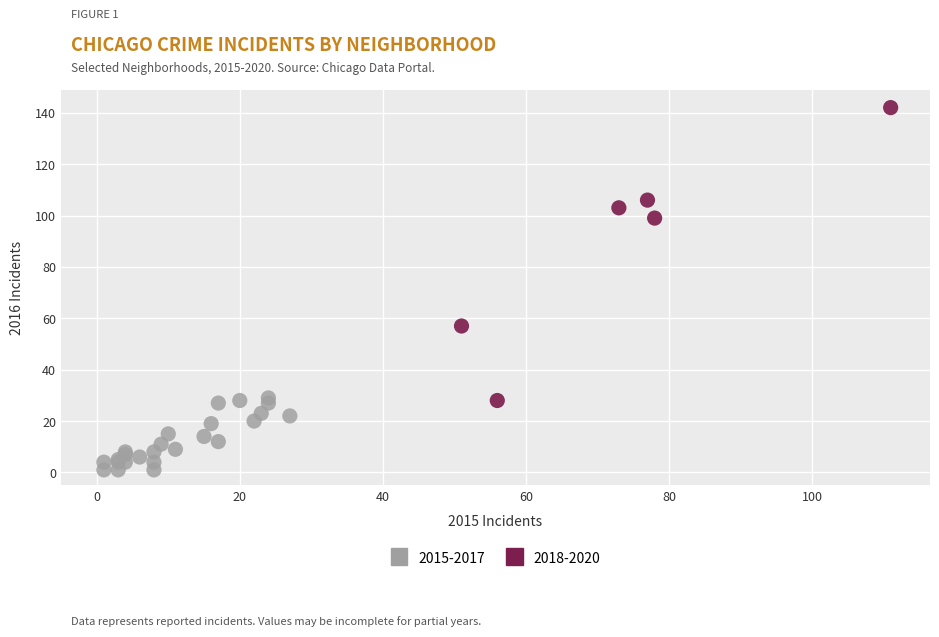

Which series reaches the maximum Y coordinate?

2018-2020